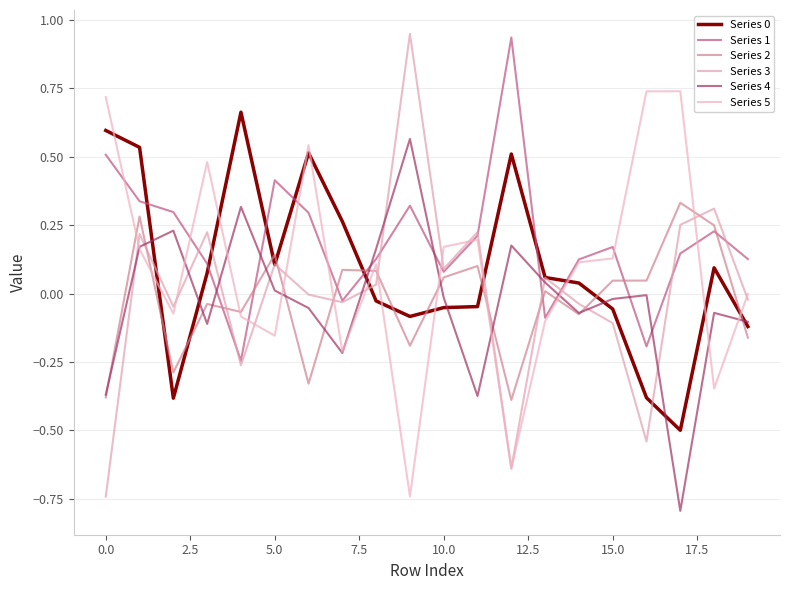

How many distinct data groups are displayed?

6